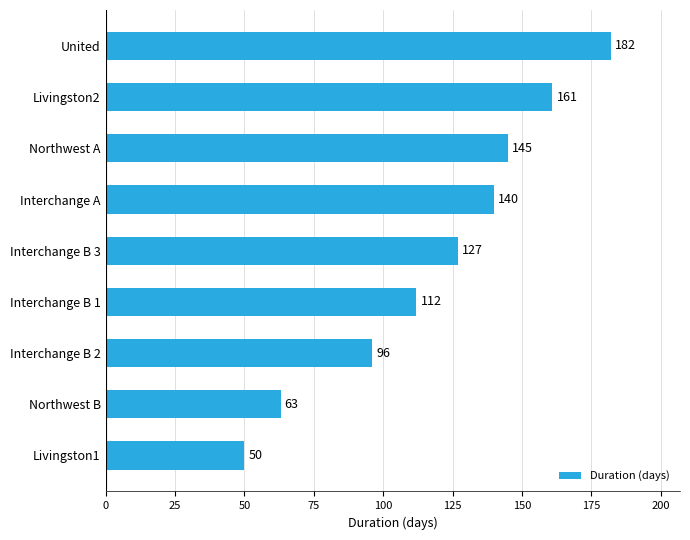

What is the difference between the second highest and minimum values?

111